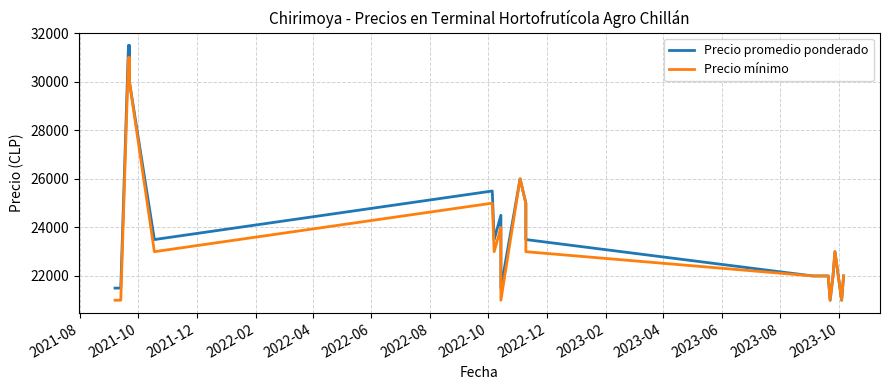

Is the value of Precio promedio ponderado at 15 greater than the value of Precio mínimo at 2021-12?

Yes